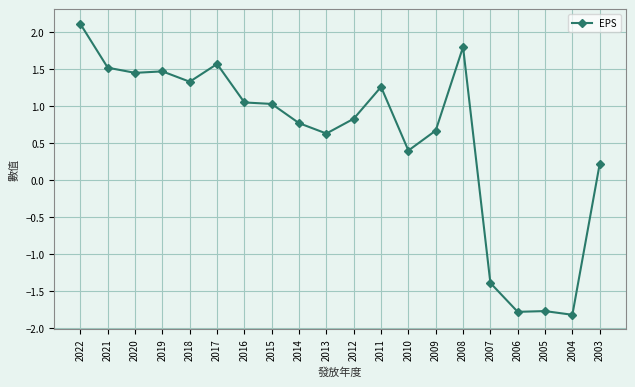

What is the change in value from 2019 to 2015?

-0.4